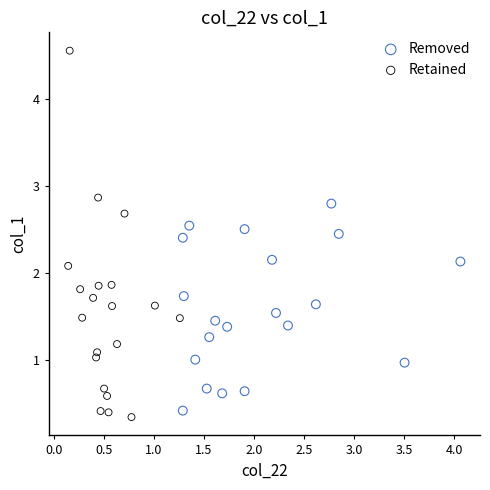

Which series contains the highest Y value?

Retained